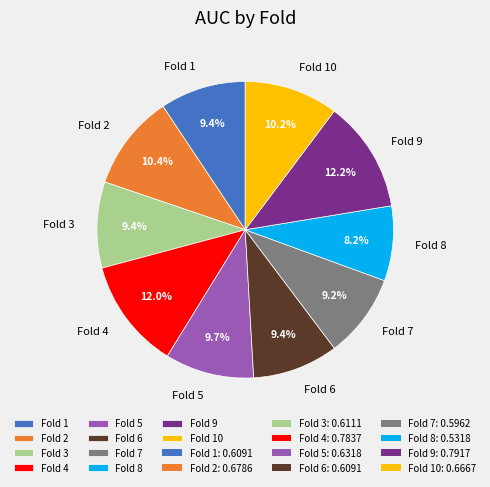

Is Fold 5 the majority of the pie?

No